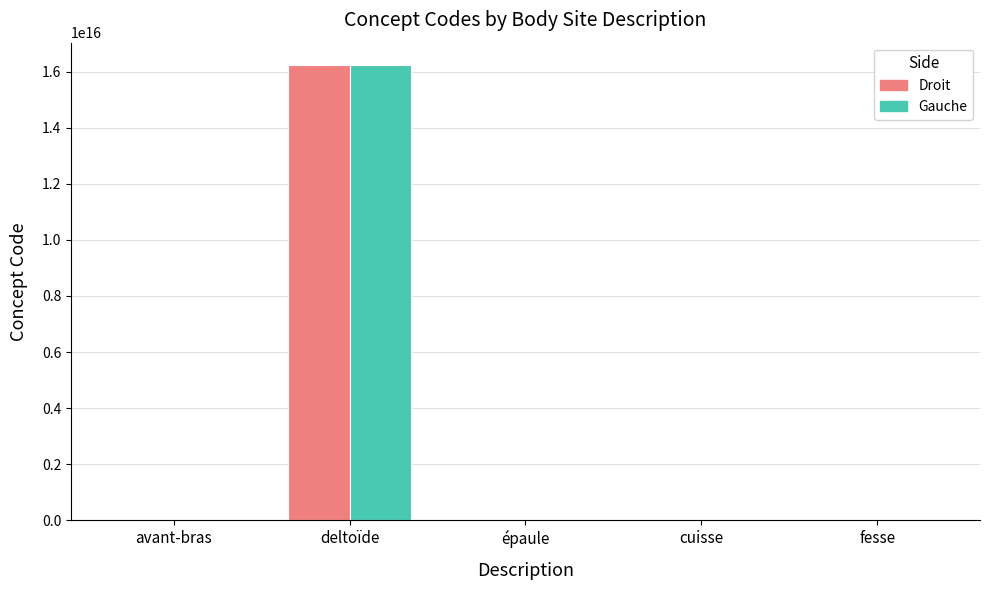

The value of Gauche at deltoïde is 9466230623460032. True or false?

False